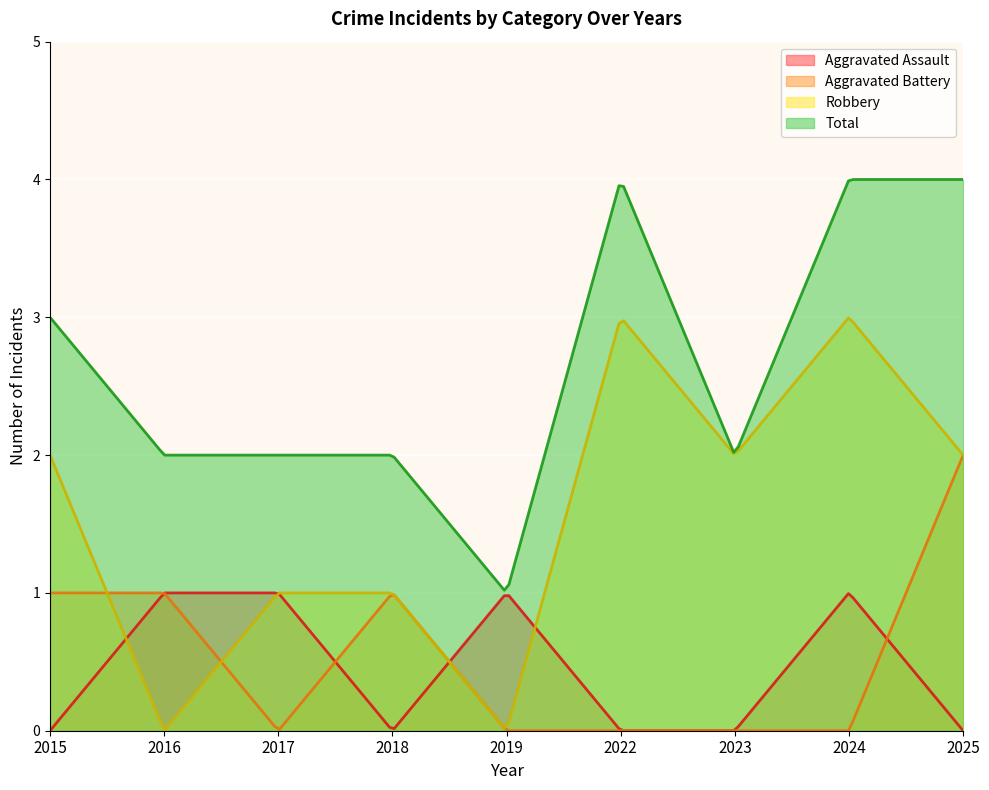

True or false: Total and Aggravated Assault cross at least once.

False